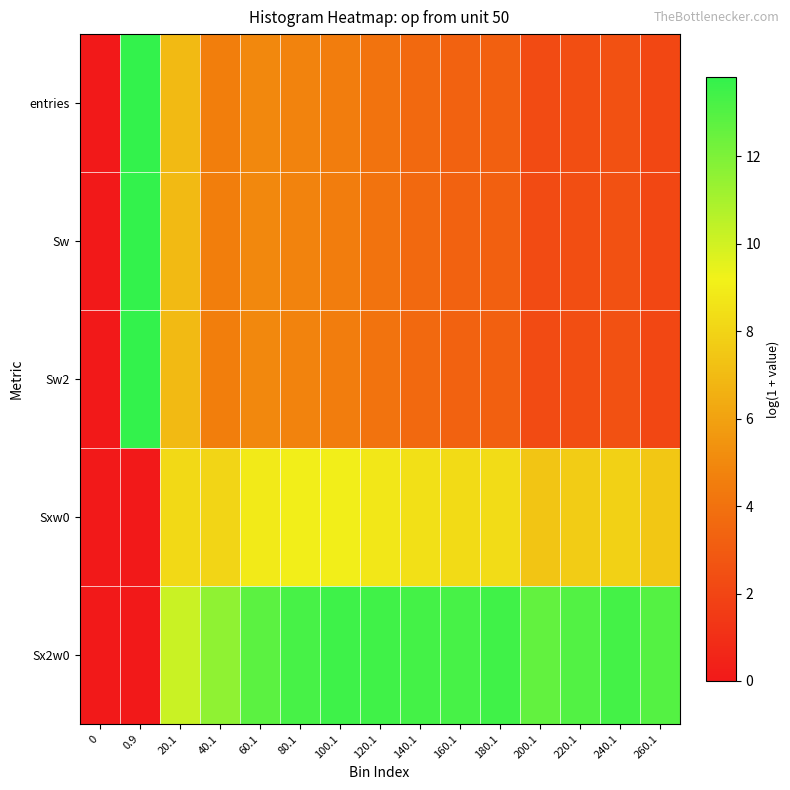

At how many categories does at least one series exceed 7?

14